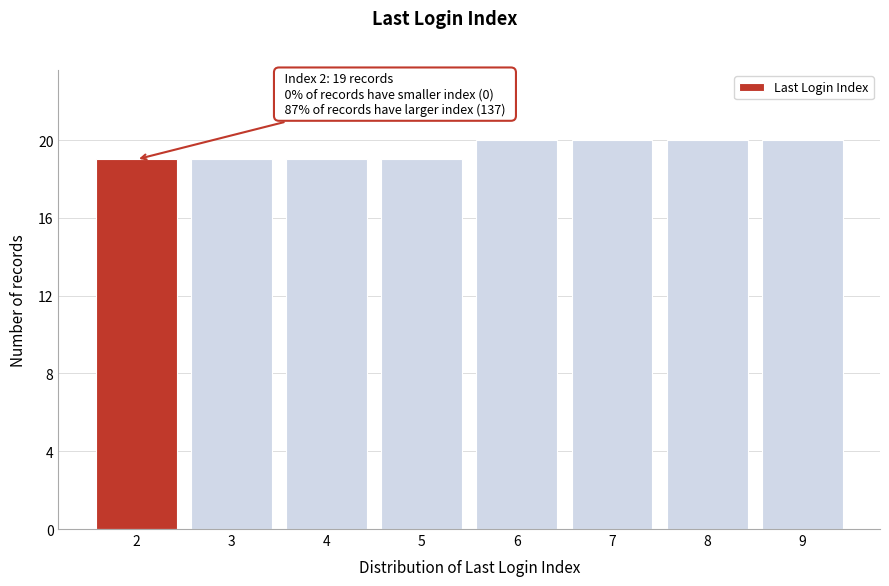

Reading left to right, what are all the values shown in this chart?

19	19	19	19	20	20	20	20